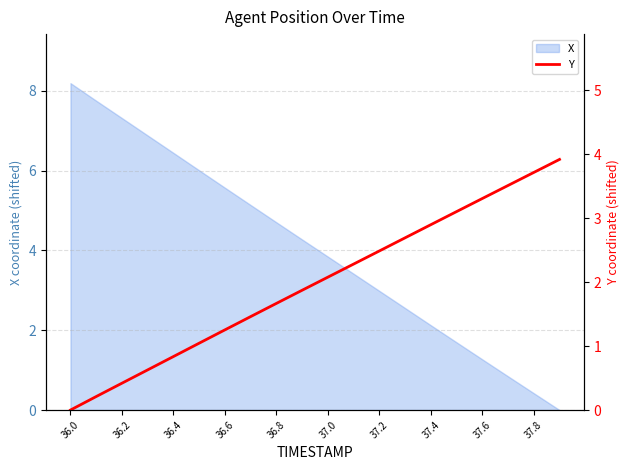

At which label does X first exceed 4?

36.0